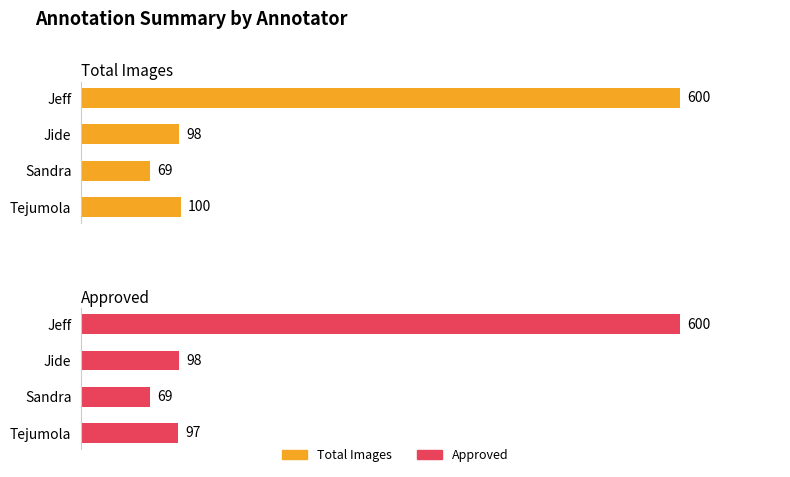

Which has a higher value, Tejumola or Jide?

Tejumola